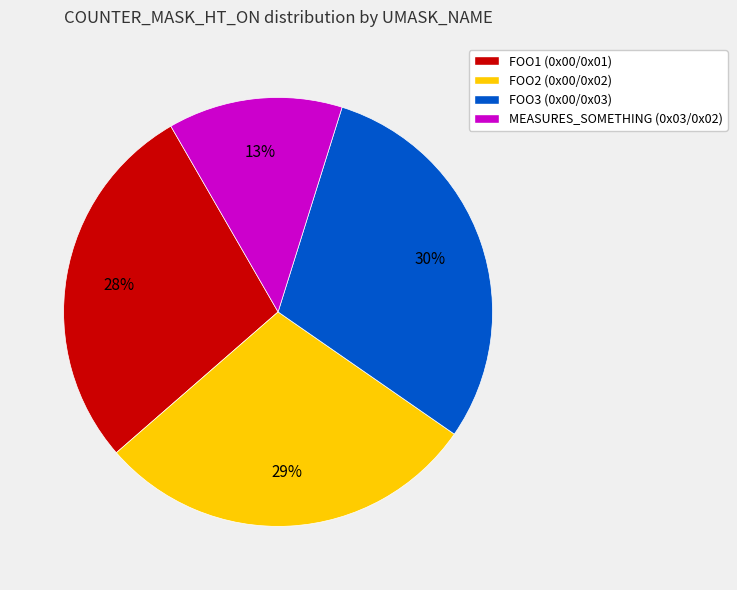

To the nearest percent, what is the difference between the FOO2 (0x00/0x02) and MEASURES_SOMETHING (0x03/0x02) slice percentages?

16%